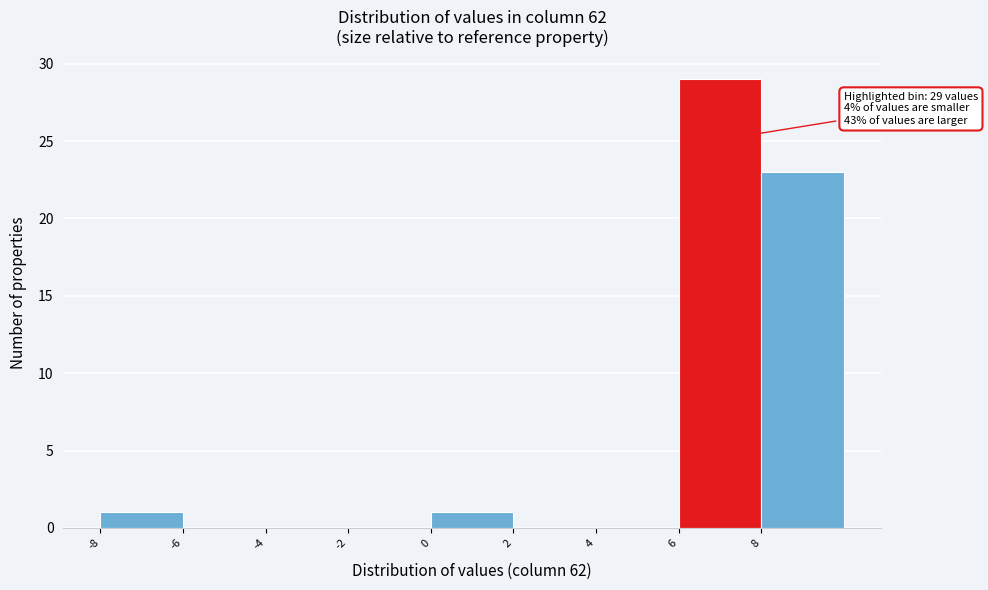

Which range on the x-axis has the tallest bar?

6 to 8